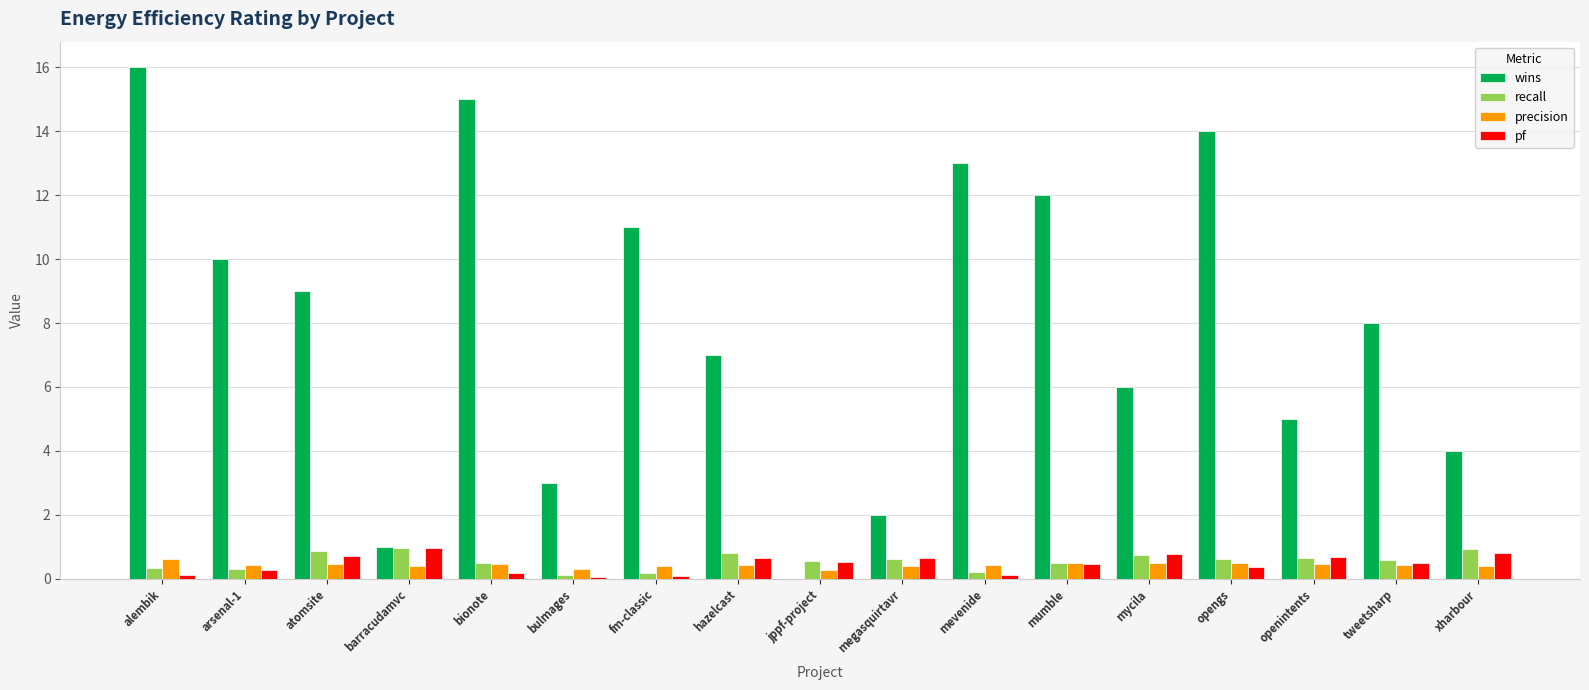

What is the sum of all pf values?

7.9